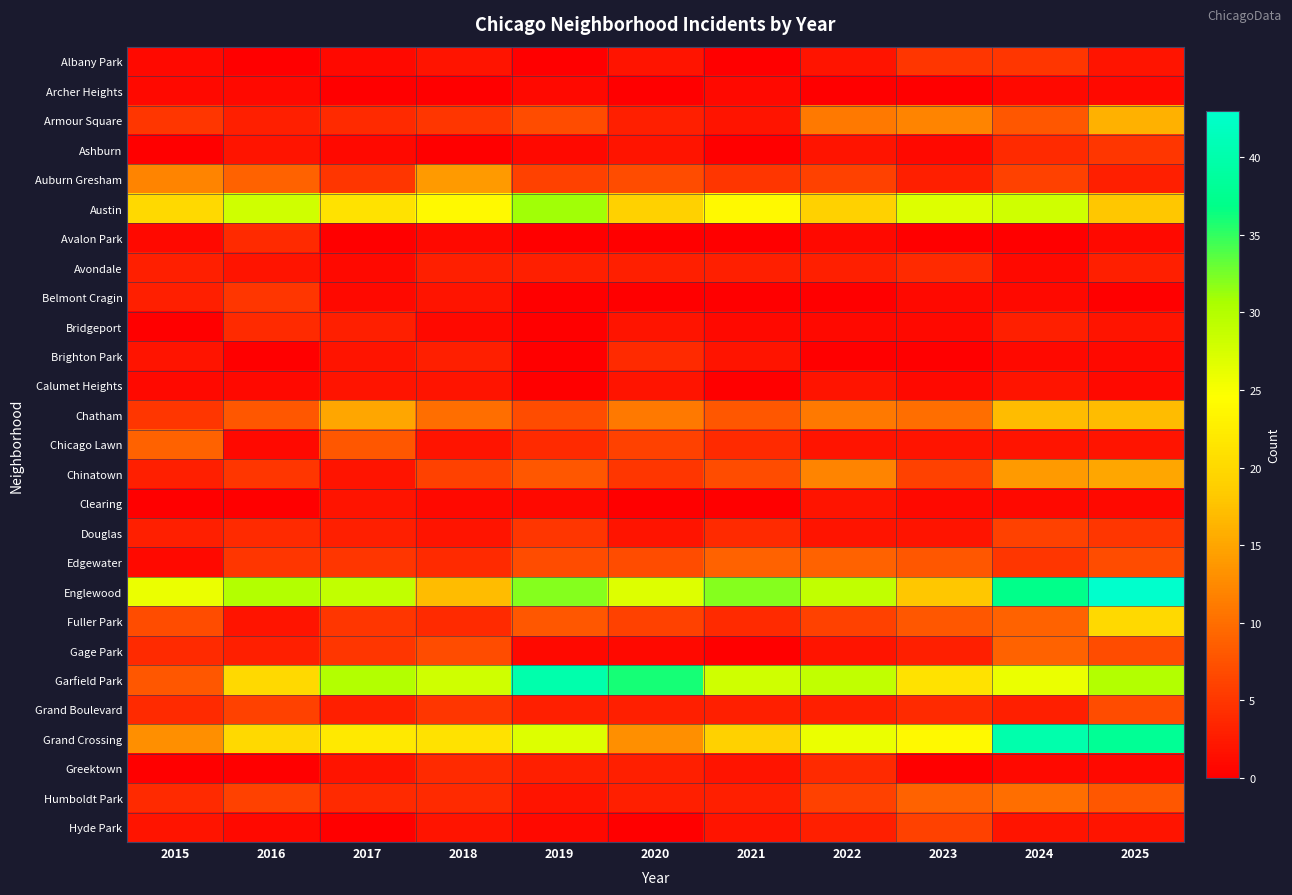

Rank the series by their maximum value, from lowest to highest.

Archer Heights, Calumet Heights, Clearing, Avalon Park, Avondale, Bridgeport, Brighton Park, Greektown, Albany Park, Ashburn, Belmont Cragin, Douglas, Hyde Park, Grand Boulevard, Chicago Lawn, Edgewater, Gage Park, Humboldt Park, Auburn Gresham, Chinatown, Armour Square, Chatham, Fuller Park, Austin, Garfield Park, Grand Crossing, Englewood